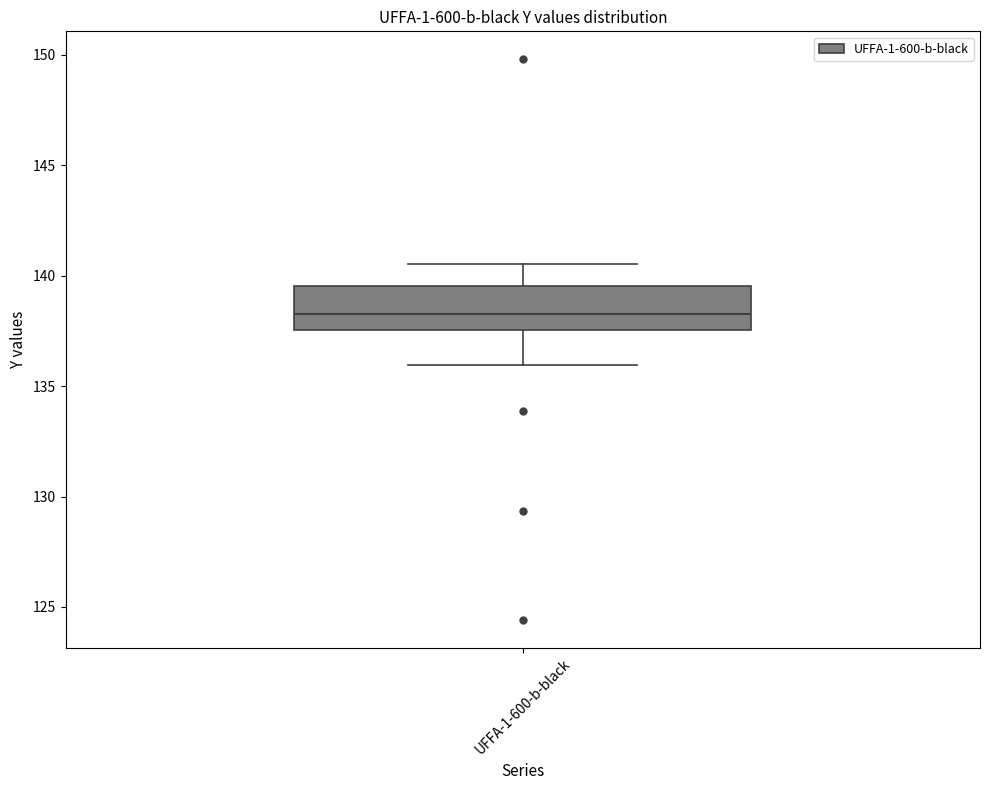

Transcribe this box plot: give where the median line is, the range the box spans, and where the two whiskers end, as read against the y-axis. The values are not printed on the chart, so give them approximately, as read against the axis.

median 138.5, box 137.5 to 139.5, whiskers 136.0 to 140.5